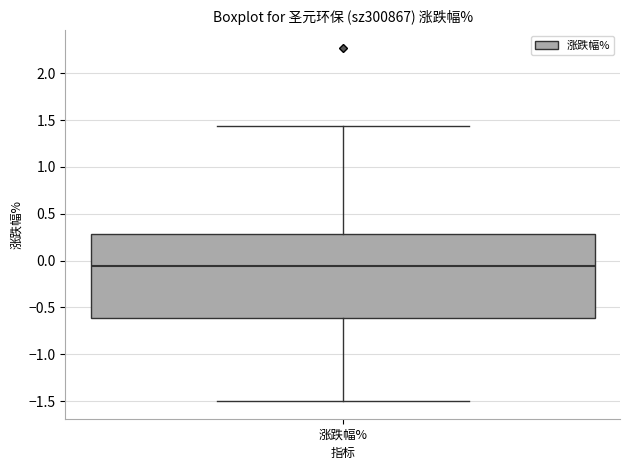

Read this box plot against the y-axis: the position of the median line, the range covered by the box, and the ends of both whiskers. The values are not printed on the chart, so give them approximately, as read against the axis.

median -0.05, box -0.60 to 0.30, whiskers -1.50 to 1.45